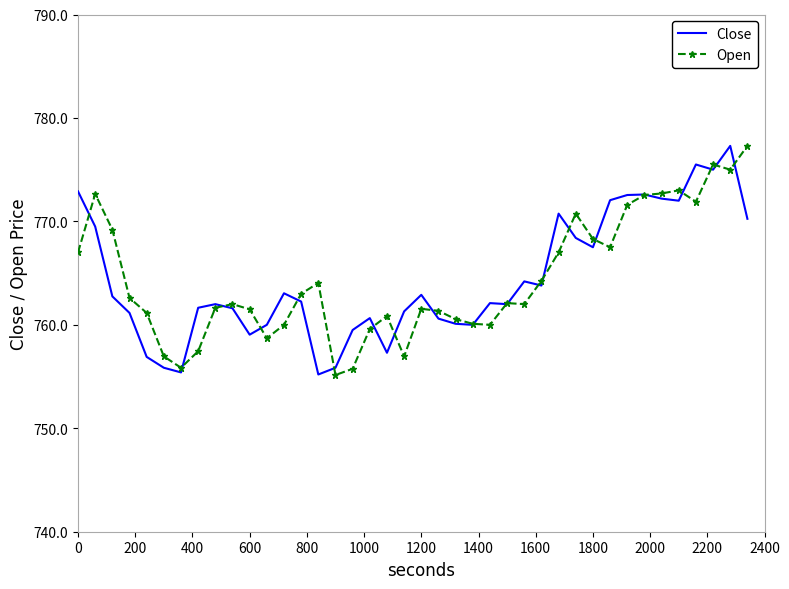

What is the maximum value shown in the chart?

777.3